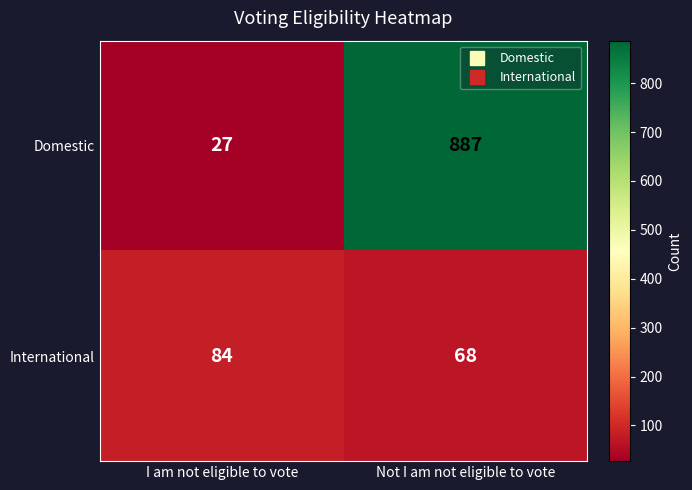

Which series has the widest spread of values?

Domestic